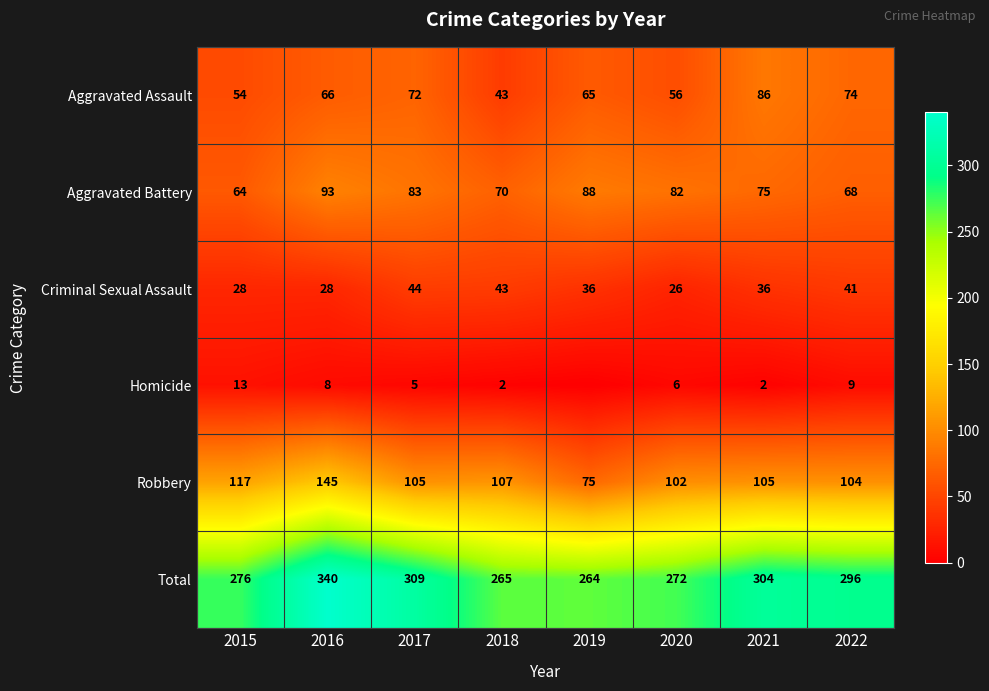

What is the difference between the highest and lowest values at 2015?

263